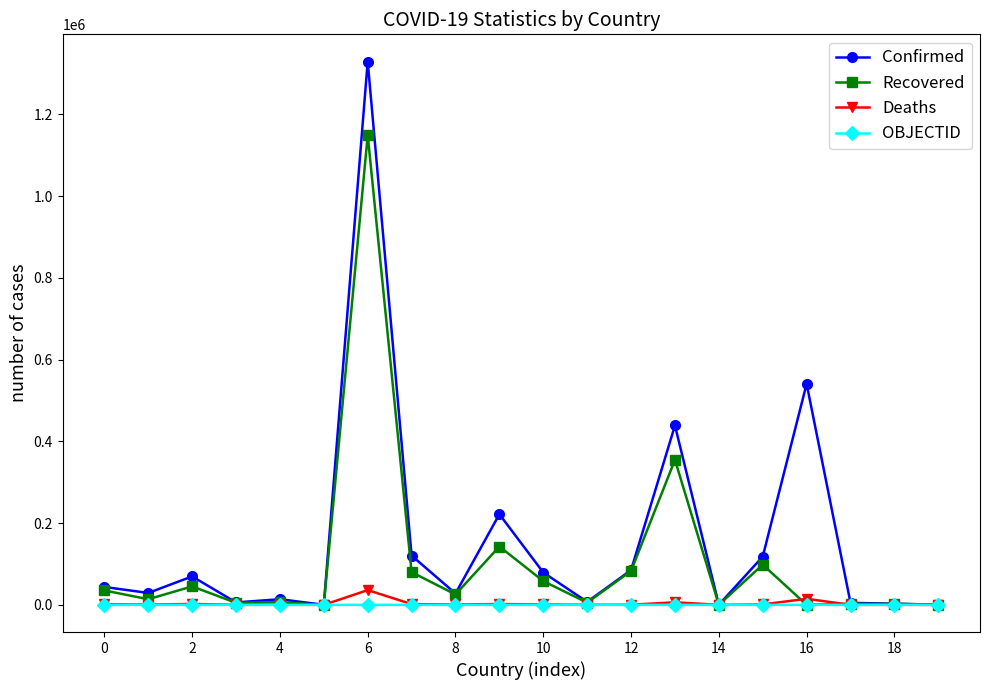

What is the greatest value displayed?

1329005